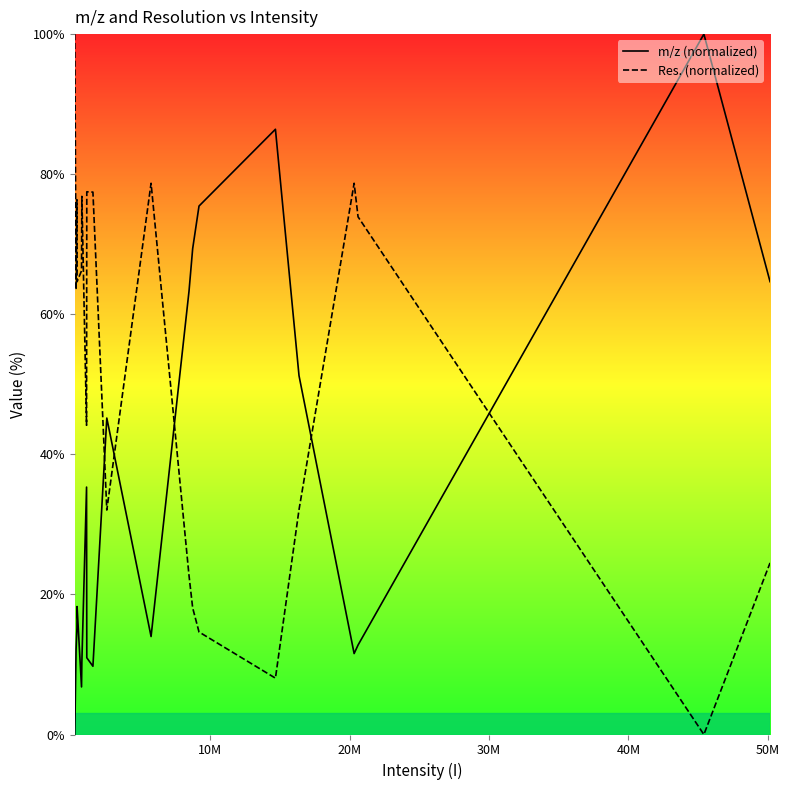

Is the value of m/z (normalized) at 17 greater than the value of Res. (normalized) at 18?

Yes